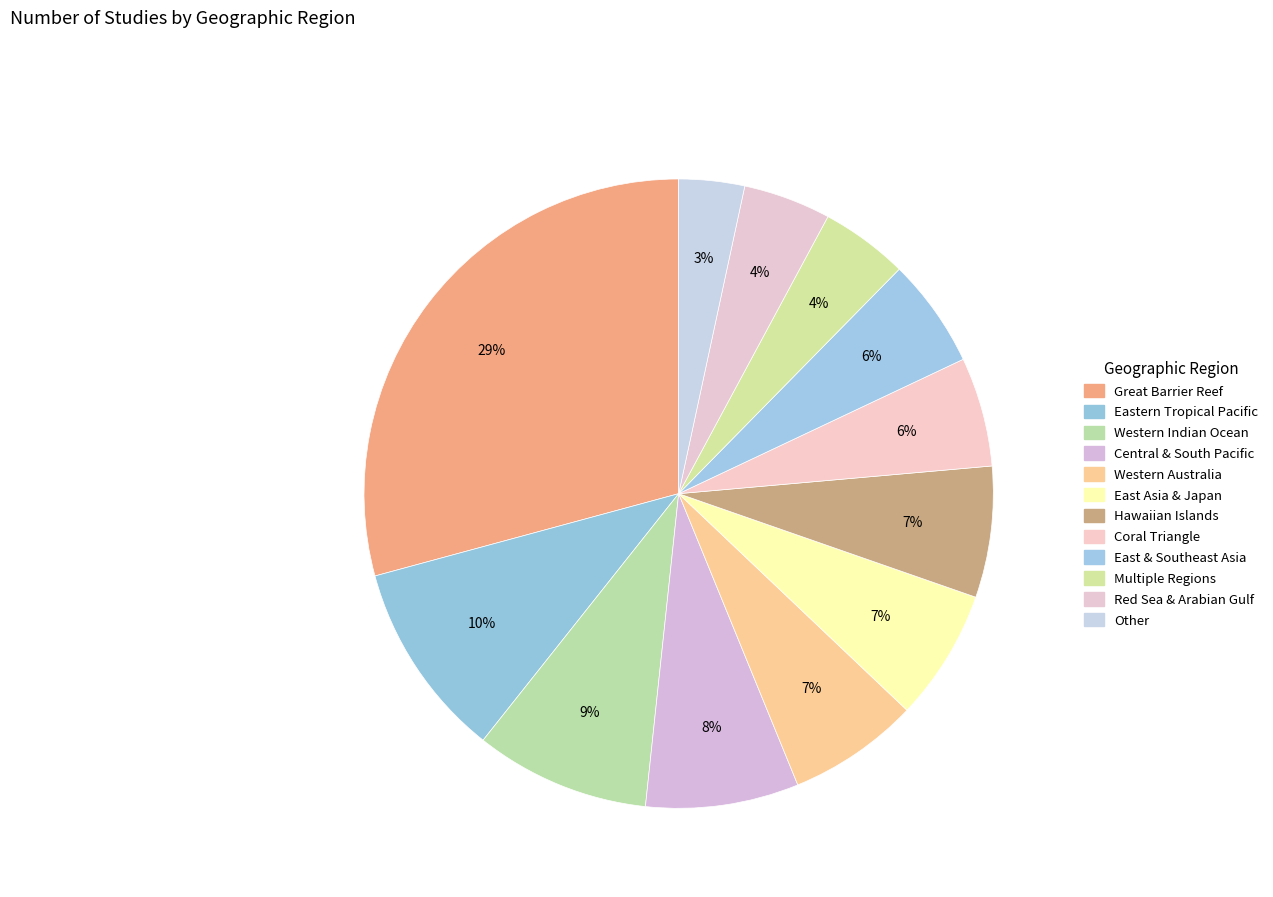

To the nearest percent, what is the difference between the Red Sea & Arabian Gulf and Other slice percentages?

1%